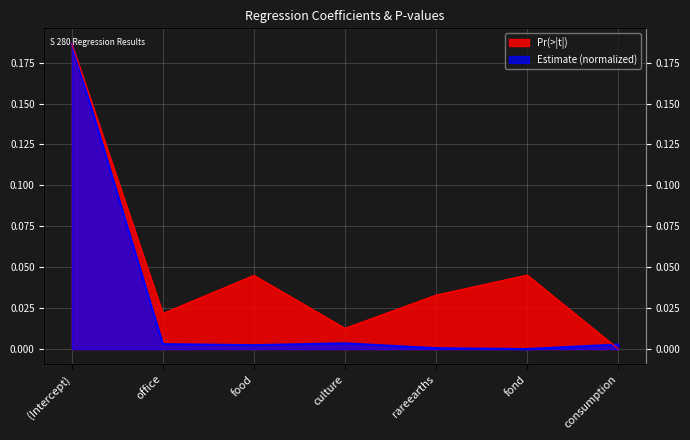

How many times do Pr(>|t|) and Estimate cross each other?

1